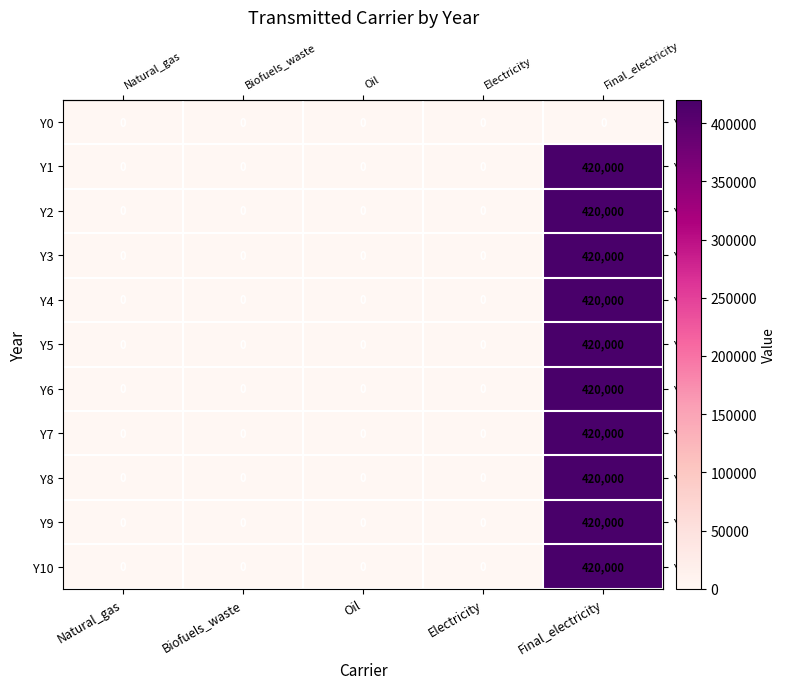

What is the difference between the maximum and minimum values in the Y7 series?

420000